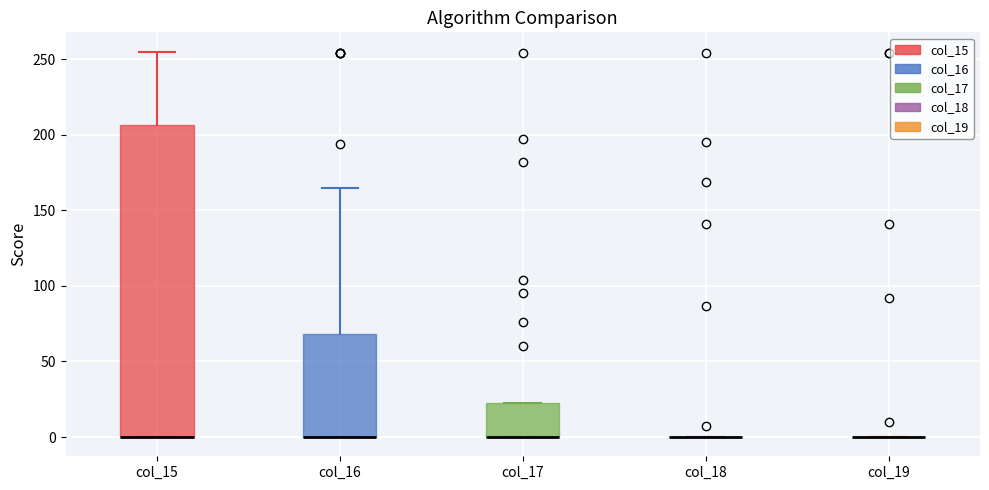

Comparing the boxes themselves (not the whiskers), which one is the tallest?

col_15